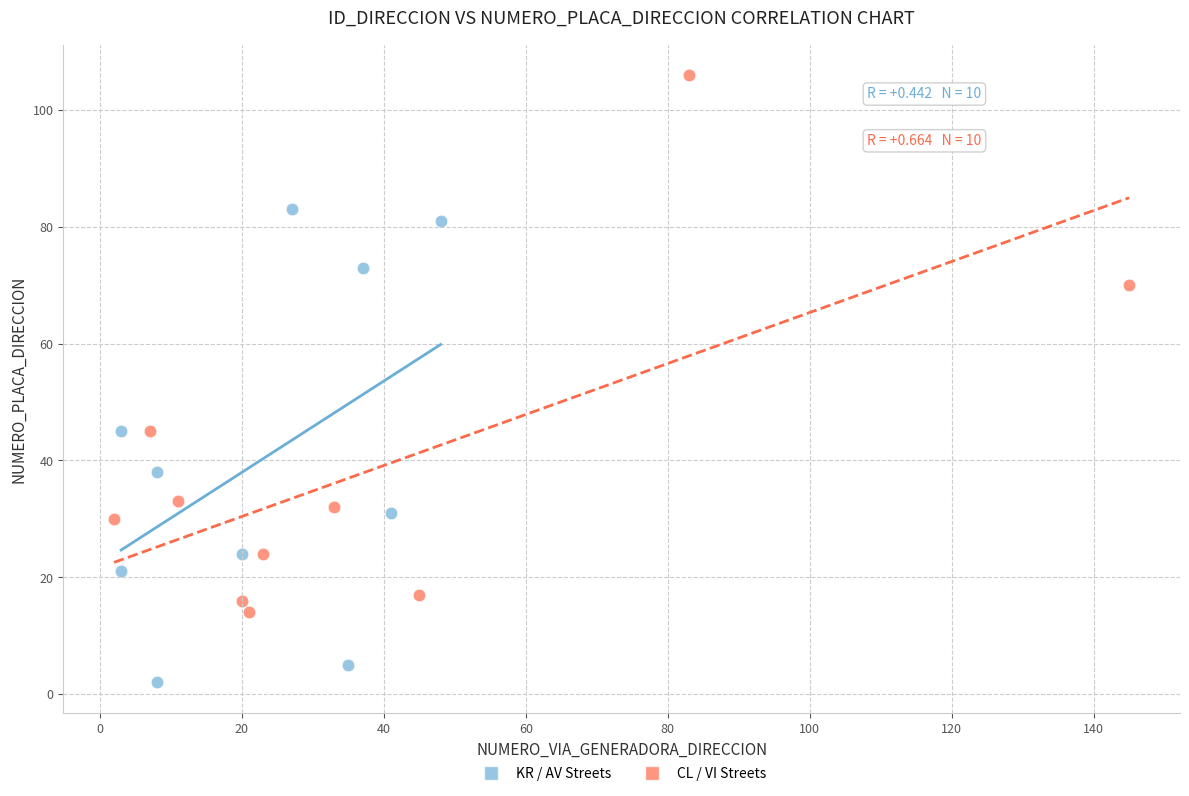

What are all the series names shown in the legend?

KR / AV Streets, CL / VI Streets